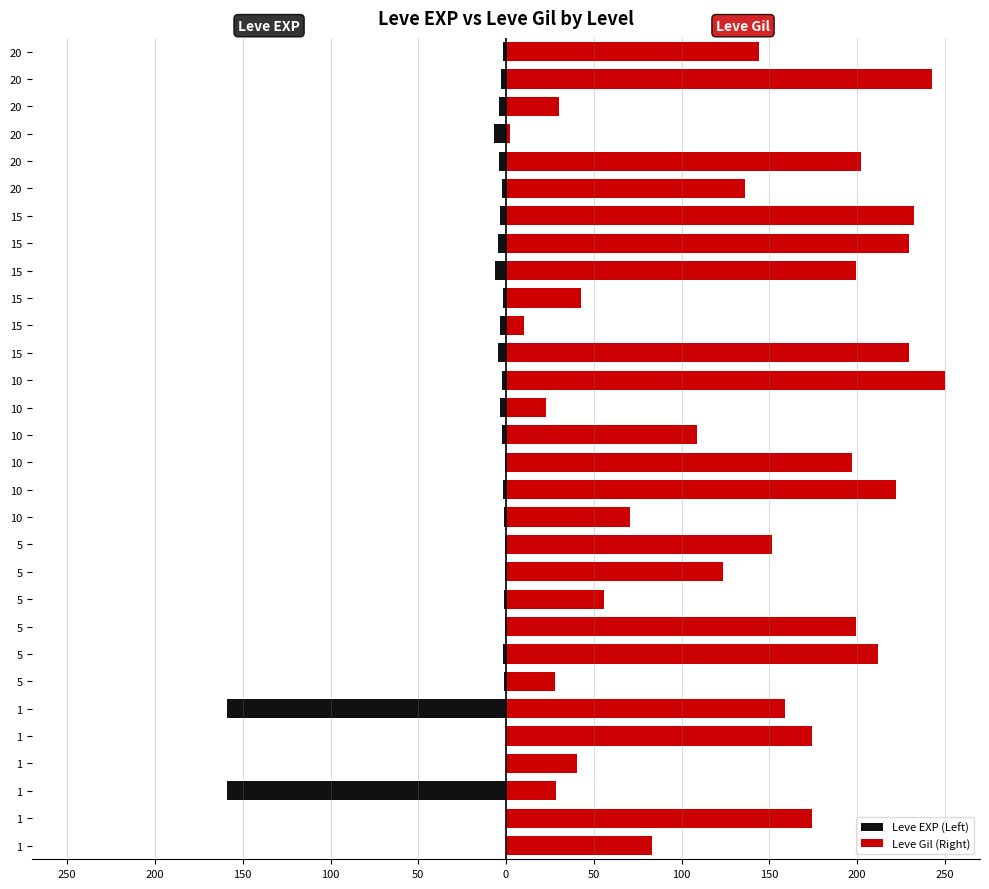

What is the average value of the Leve EXP (Left) series?

-12.8